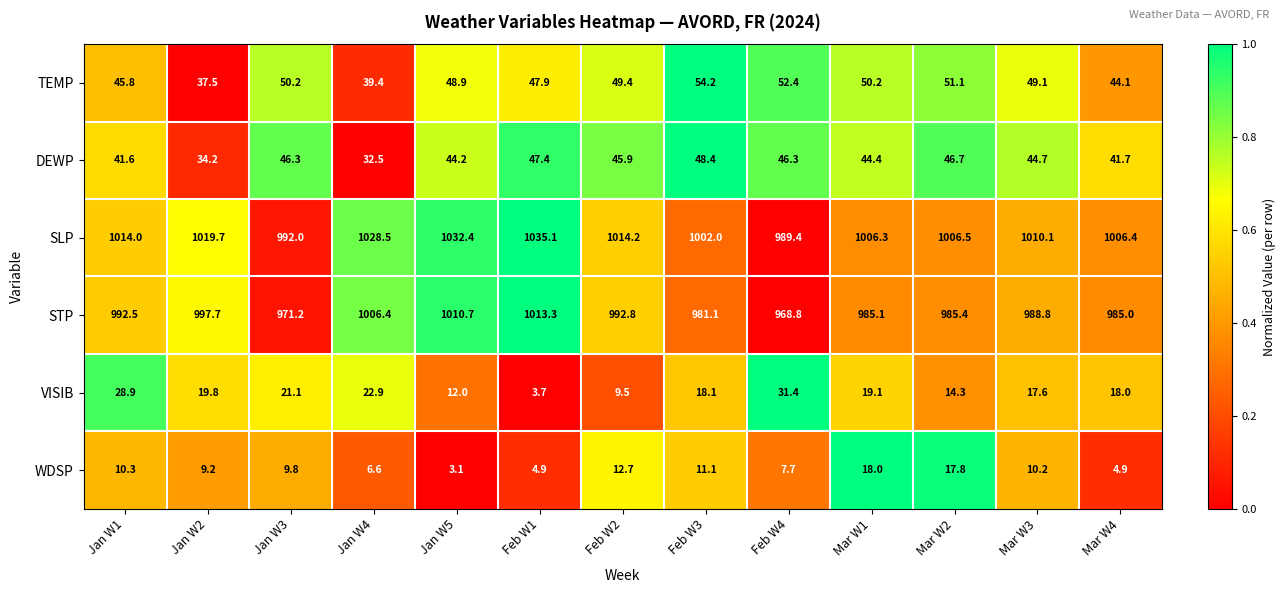

Which series changed the most between Feb W1 and Mar W2?

SLP